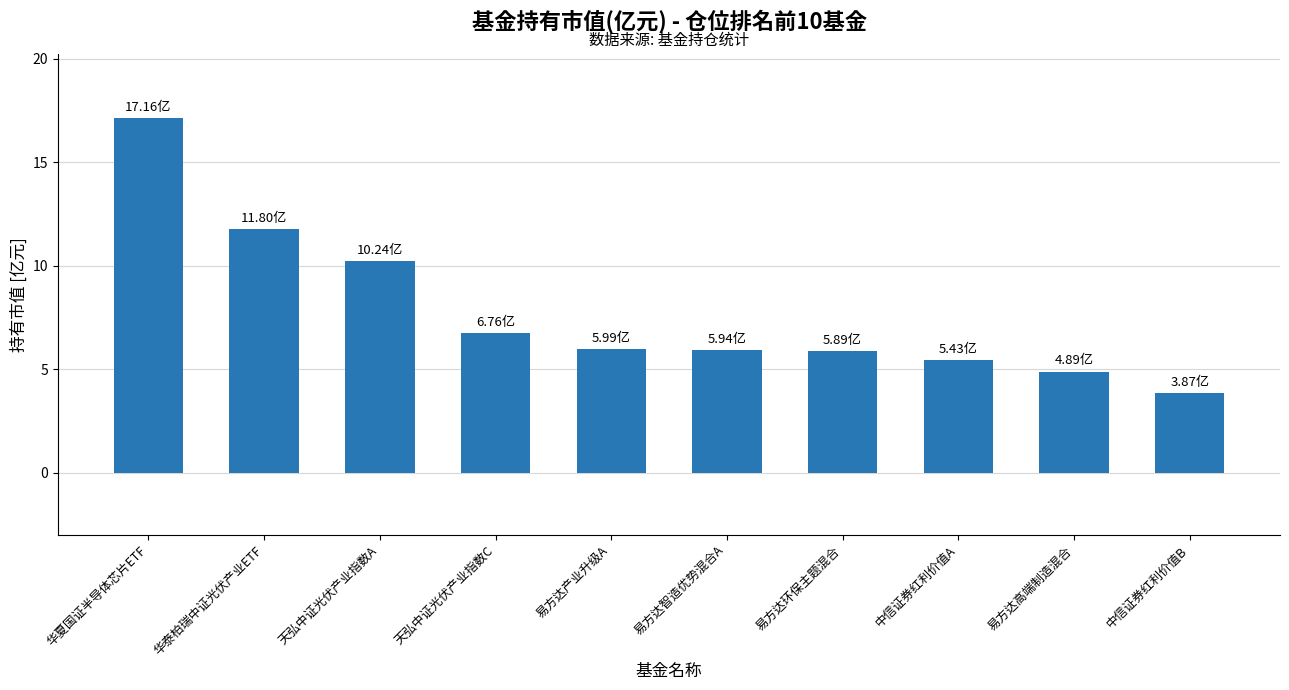

The chart shows a value of 11.8 at 华泰柏瑞中证光伏产业ETF. True or false?

True